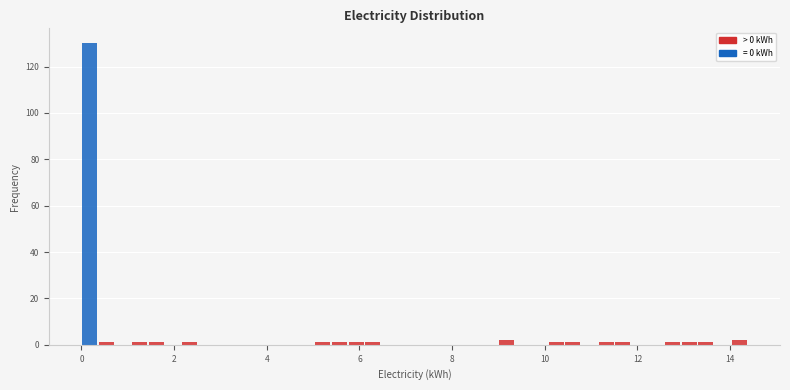

Read against the x-axis, roughly where is the centre of the tallest bar?

0.2